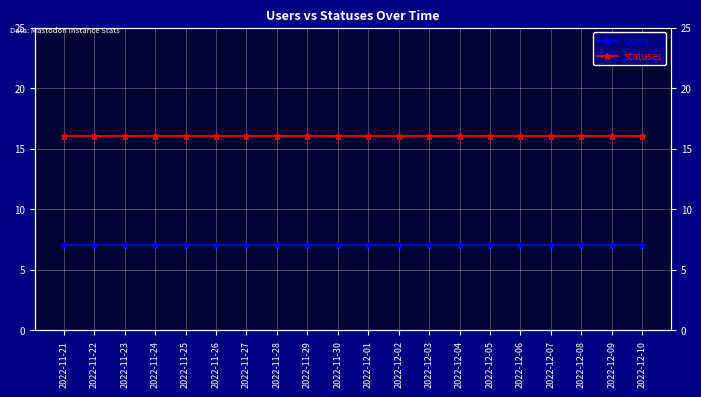

Reading left to right, transcribe all the data shown in this chart.

users: 2022-11-21=7	2022-11-22=7	2022-11-23=7	2022-11-24=7	2022-11-25=7	2022-11-26=7	2022-11-27=7	2022-11-28=7	2022-11-29=7	2022-11-30=7	2022-12-01=7	2022-12-02=7	2022-12-03=7	2022-12-04=7	2022-12-05=7	2022-12-06=7	2022-12-07=7	2022-12-08=7	2022-12-09=7	2022-12-10=7
statuses: 2022-11-21=16	2022-11-22=16	2022-11-23=16	2022-11-24=16	2022-11-25=16	2022-11-26=16	2022-11-27=16	2022-11-28=16	2022-11-29=16	2022-11-30=16	2022-12-01=16	2022-12-02=16	2022-12-03=16	2022-12-04=16	2022-12-05=16	2022-12-06=16	2022-12-07=16	2022-12-08=16	2022-12-09=16	2022-12-10=16